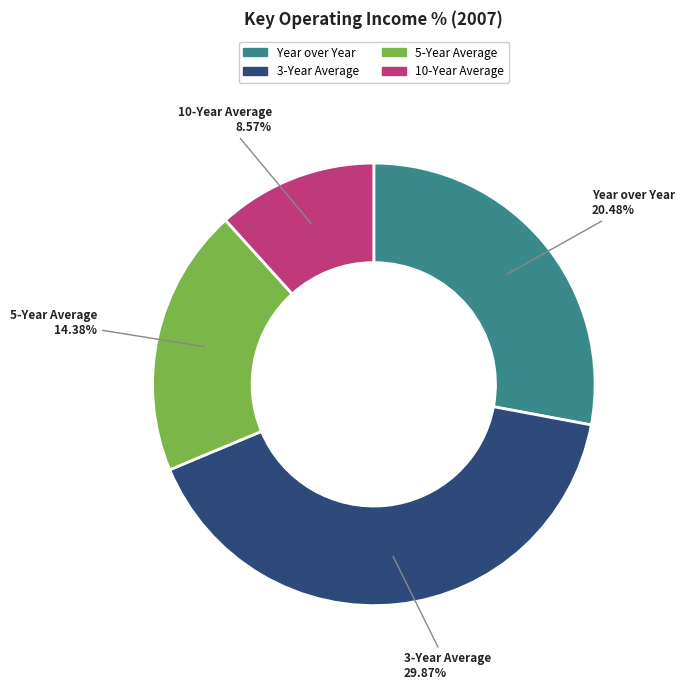

To the nearest percent, what percentage of the pie is Year over Year?

28%